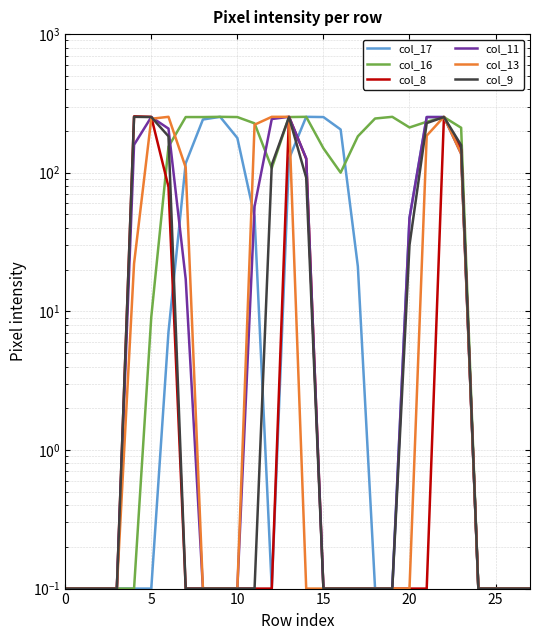

Is this an area chart (filled region under the line)?

No